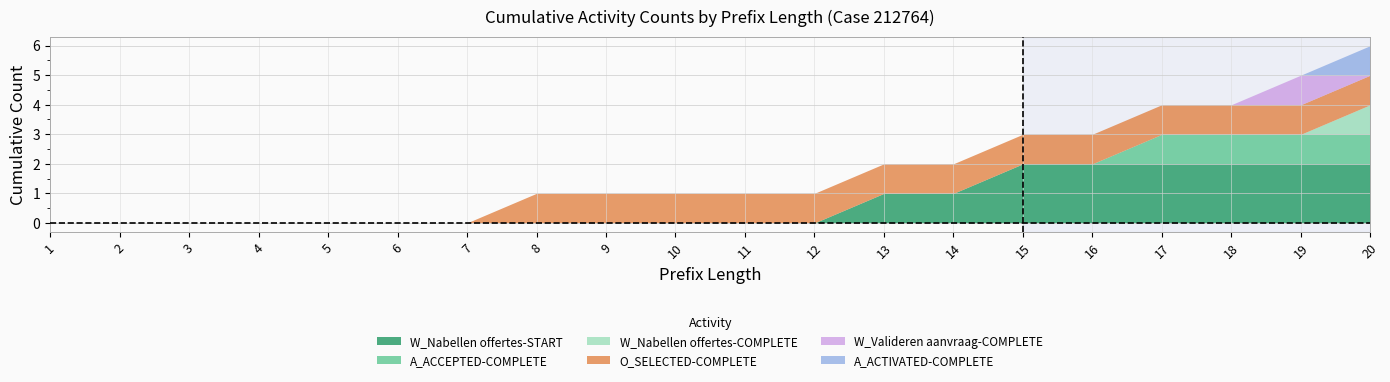

How many W_Nabellen offertes-COMPLETE values are between 0 and 1?

20